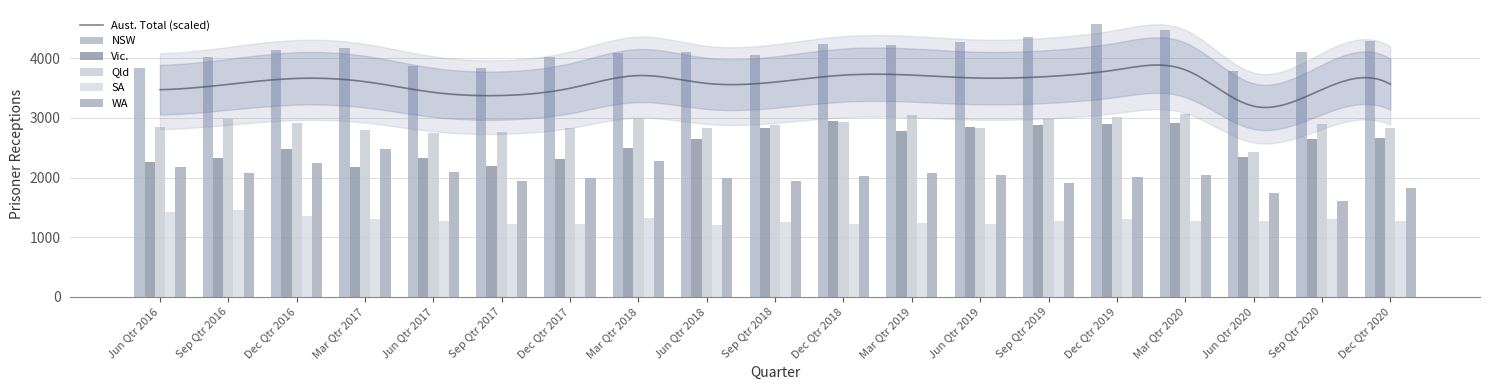

Which series changed the most between Sep Qtr 2018 and Mar Qtr 2019?

Qld